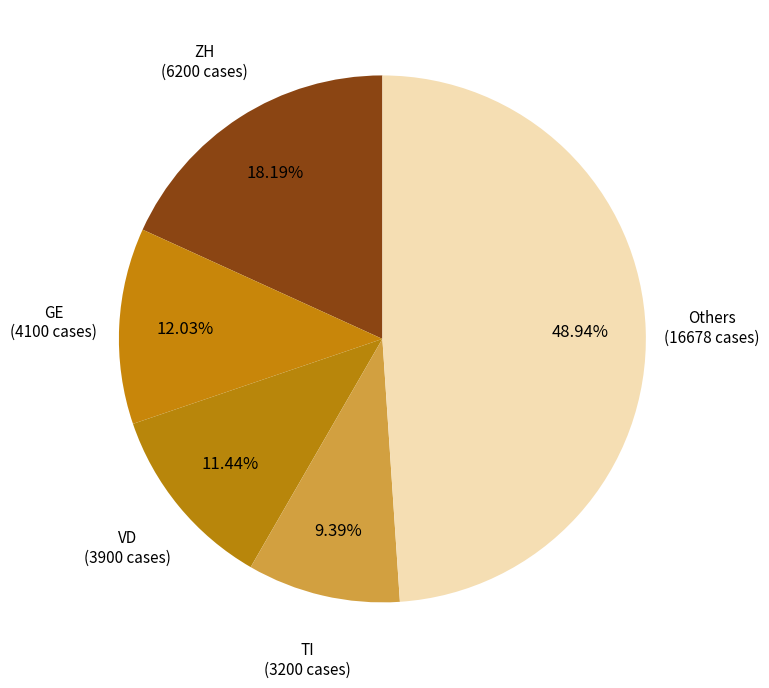

Which category has the smallest portion of the pie?

TI